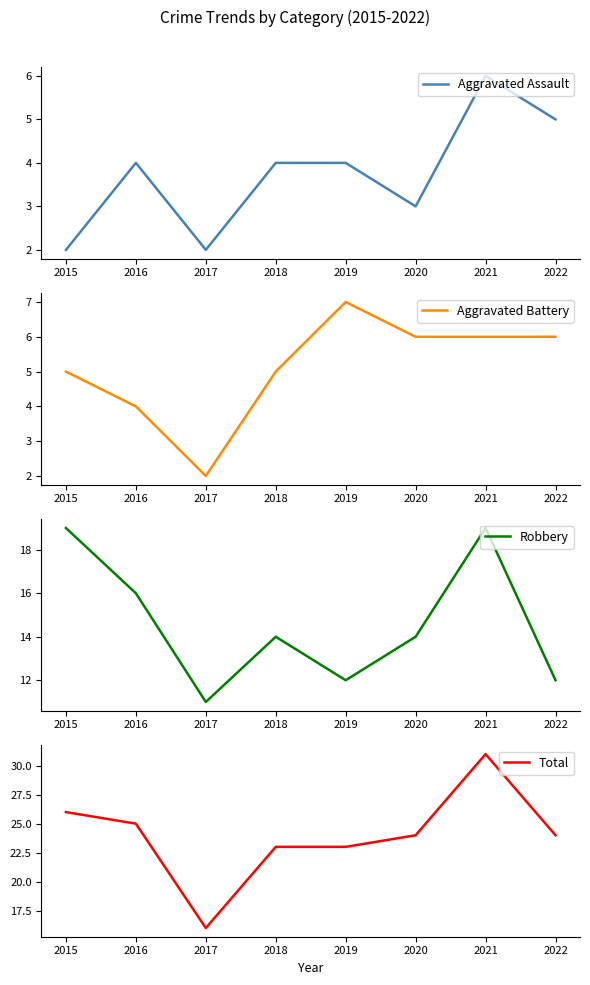

Does the chart have visible grid lines?

No